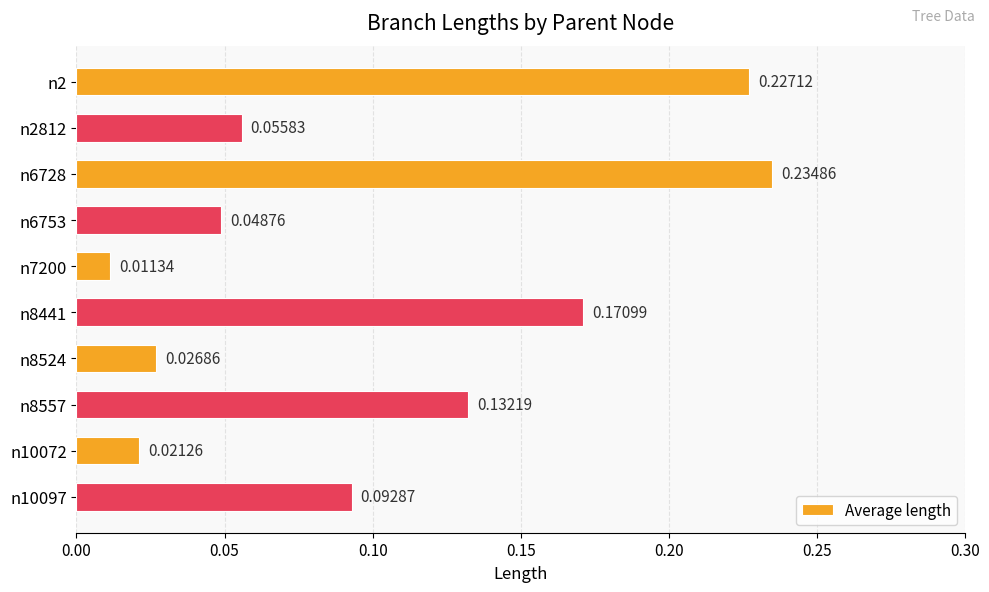

List the labels in order of value, largest first.

n6728, n2, n8441, n8557, n10097, n2812, n6753, n8524, n10072, n7200